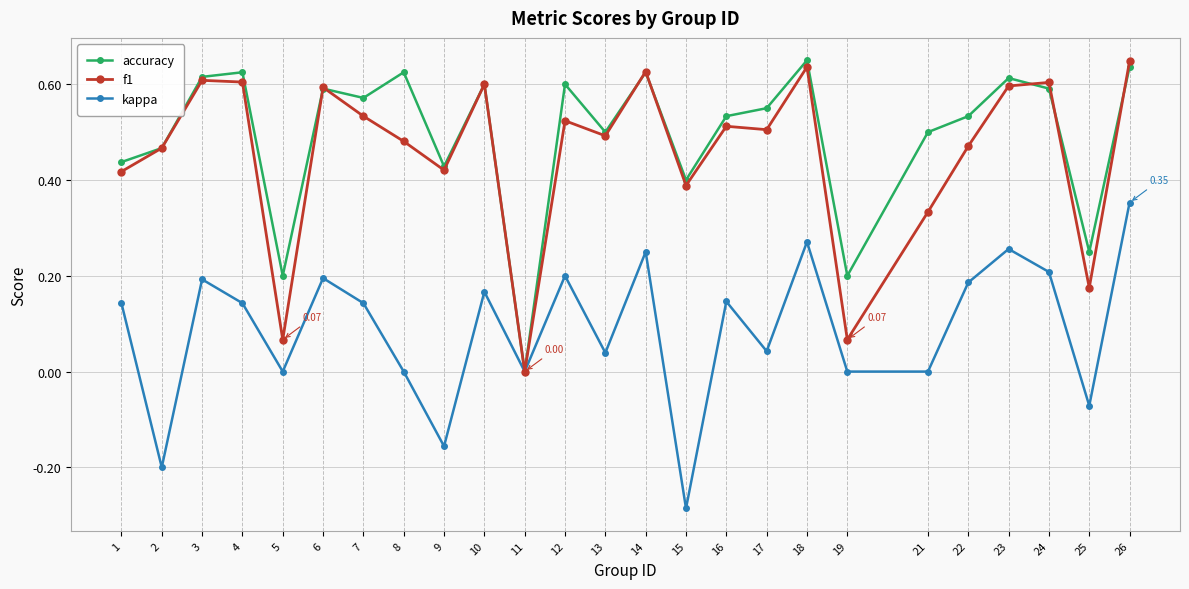

Is it true that accuracy equals 0.8 at 10?

False